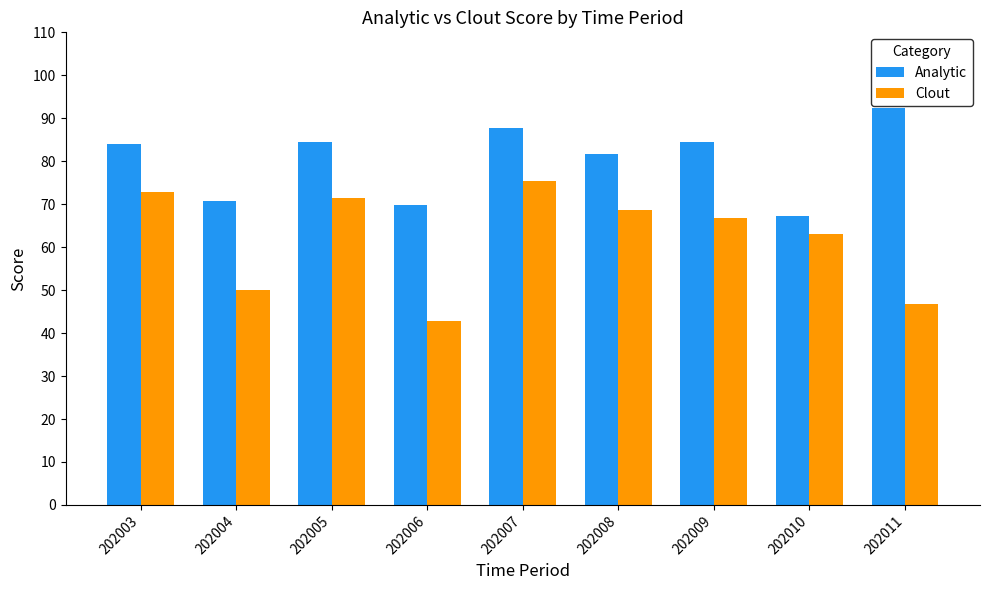

How many data points in Clout are above 66?

5